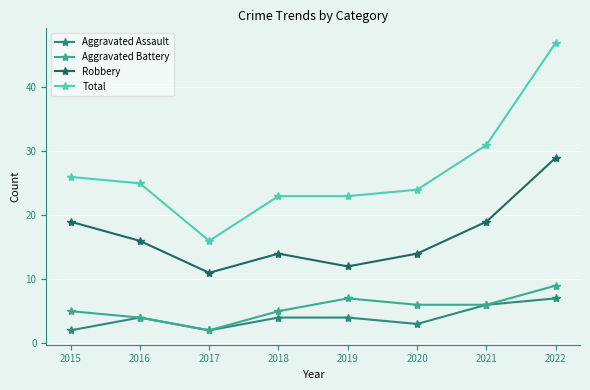

Read the Aggravated Battery value at 2016.

4